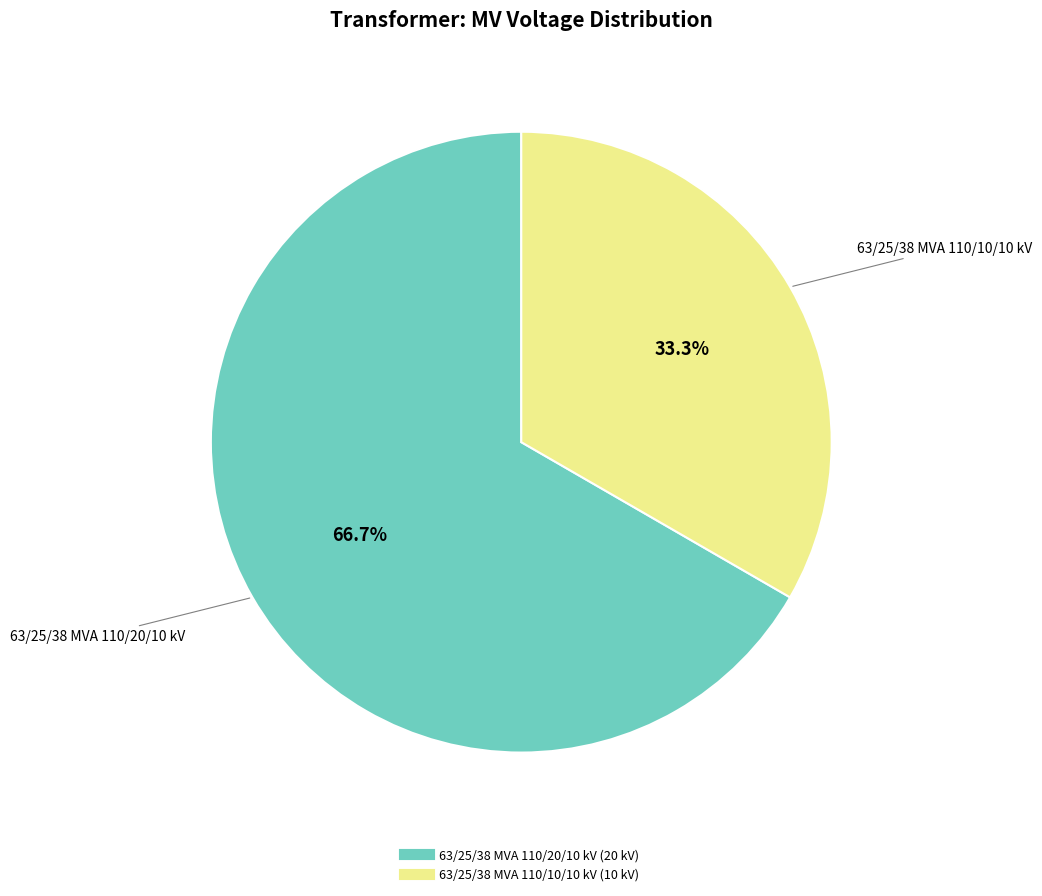

Which slice represents more than half of the pie?

63/25/38 MVA 110/20/10 kV